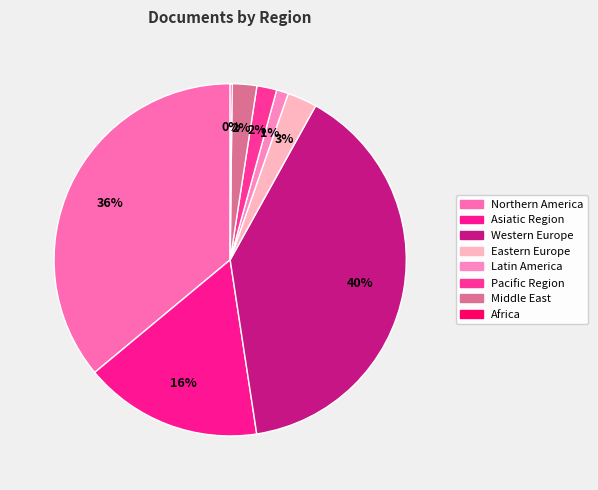

Does any single category account for the majority?

No